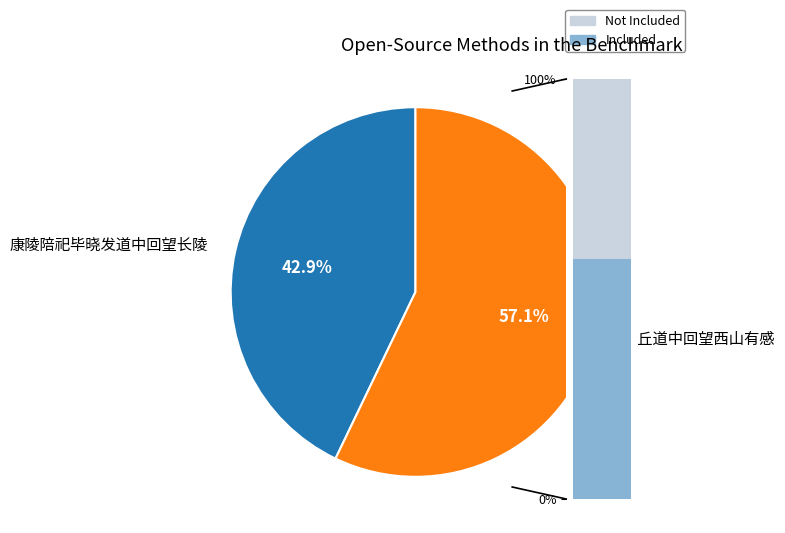

Which category accounts for the majority?

任丘道中回望西山有感